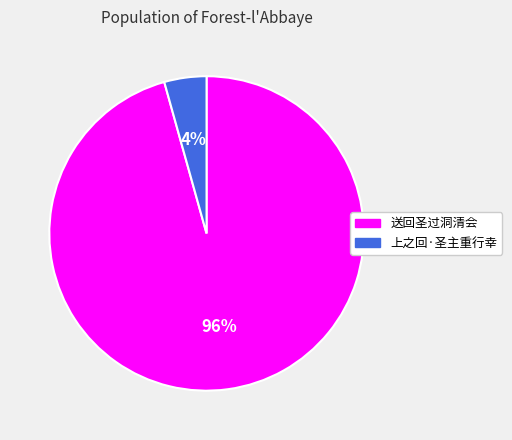

True or false: 送回圣过洞清会 accounts for 81% of the total.

False